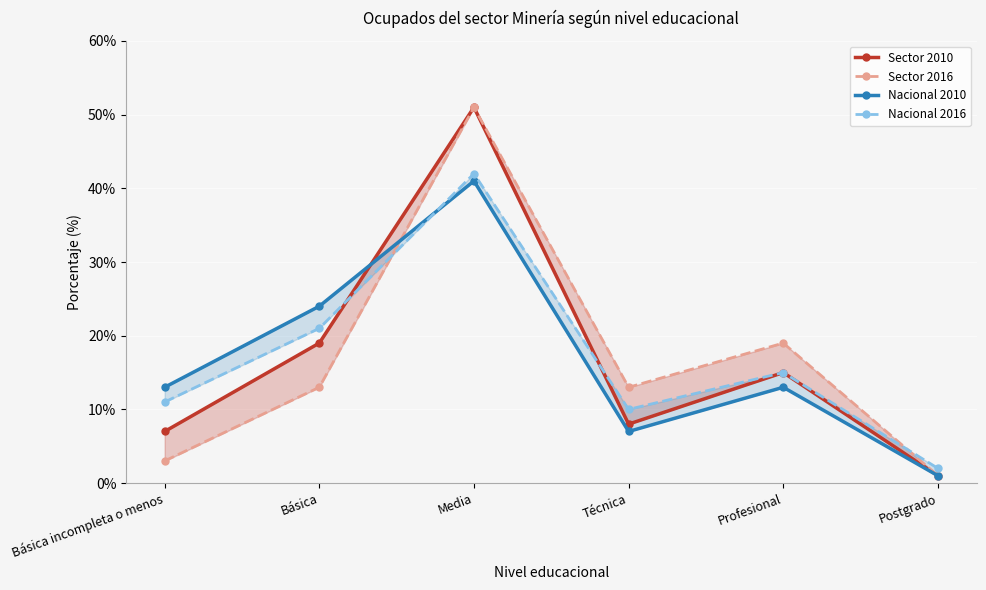

Is it true that Nacional 2010 equals 5 at Básica?

False